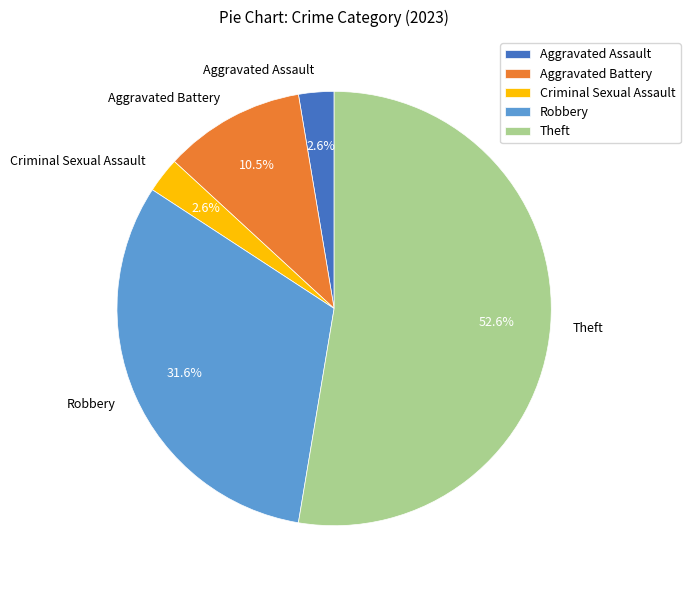

Is the sum of Robbery and Aggravated Assault greater than half?

No